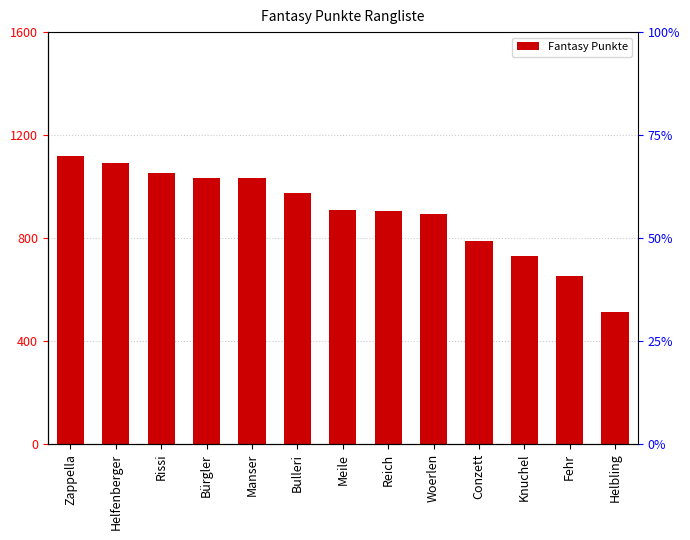

List the labels in order of value, largest first.

Zappella, Helfenberger, Rissi, Bürgler, Manser, Bulleri, Meile, Reich, Woerlen, Conzett, Knuchel, Fehr, Helbling